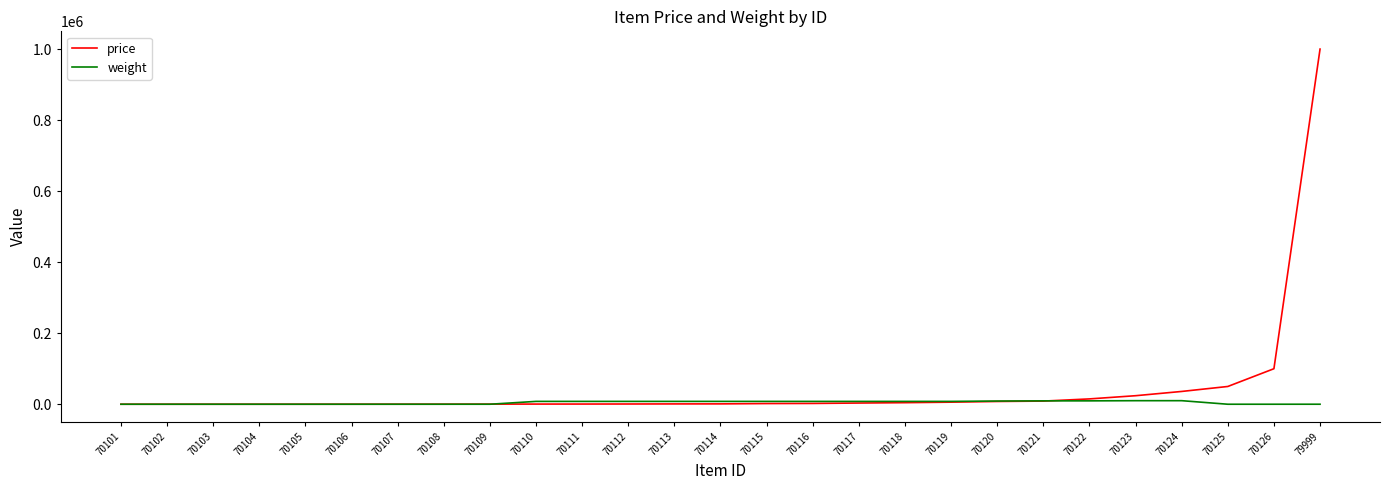

True or false: price has a value of 4396 at 70118.

True